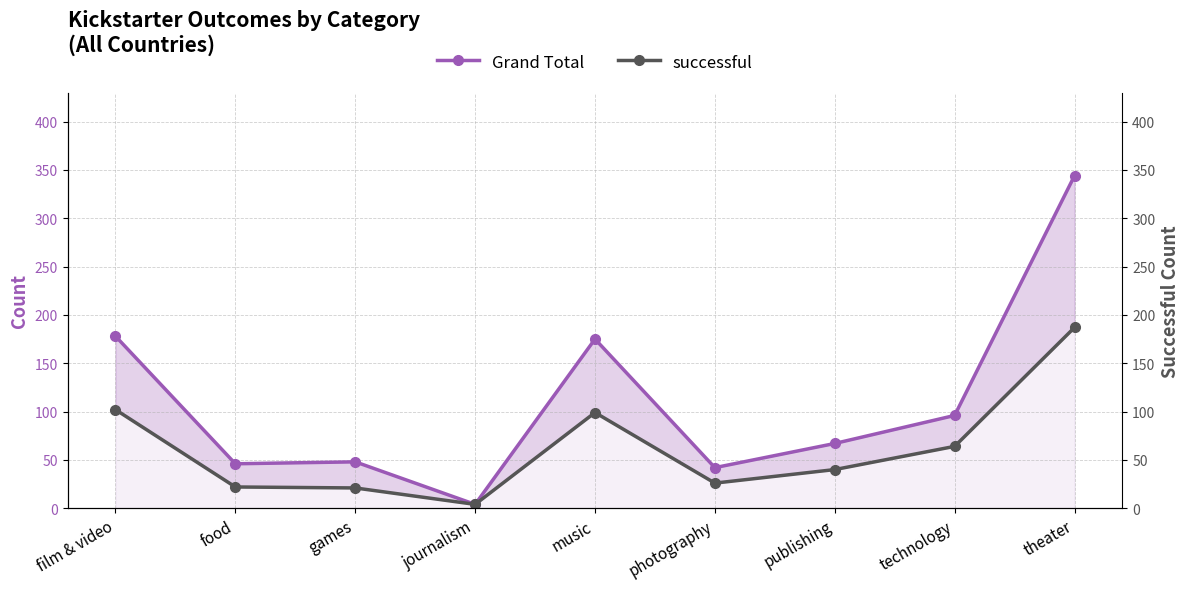

Reading left to right, transcribe all the data shown in this chart.

Grand Total: 178	46	48	4	175	42	67	96	344
successful: 102	22	21	4	99	26	40	64	187